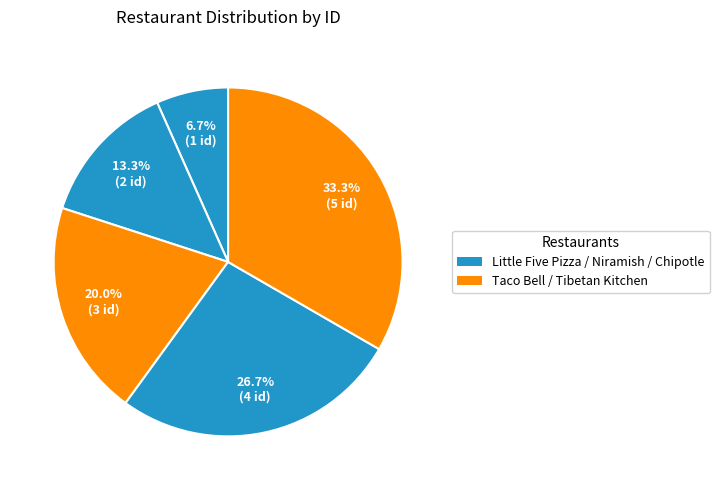

How many slices are in this pie chart?

5